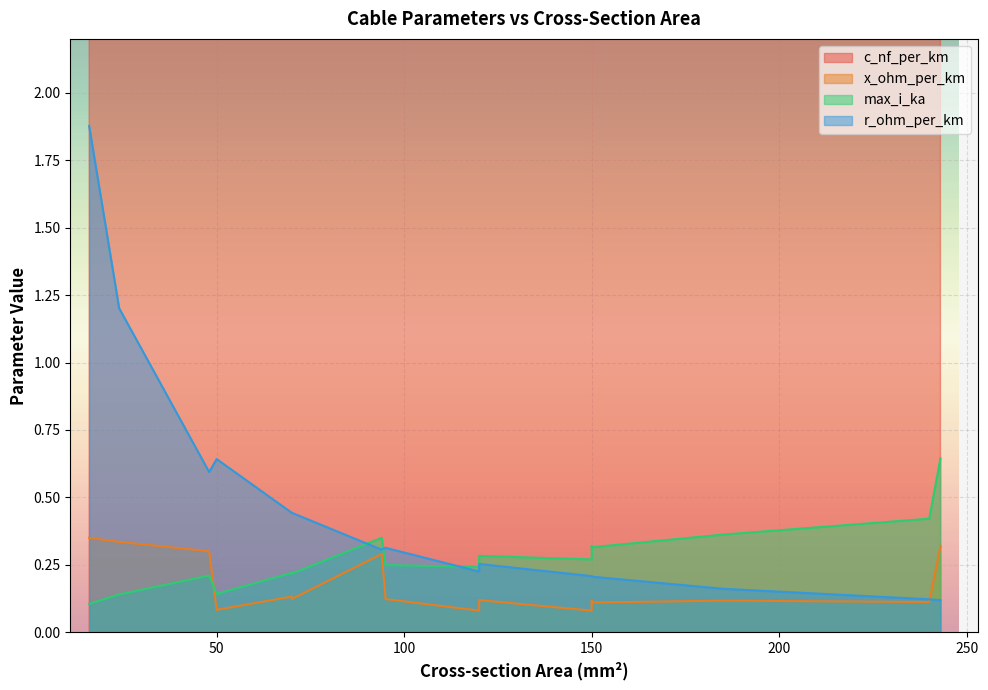

What is the greatest value displayed?

360.0